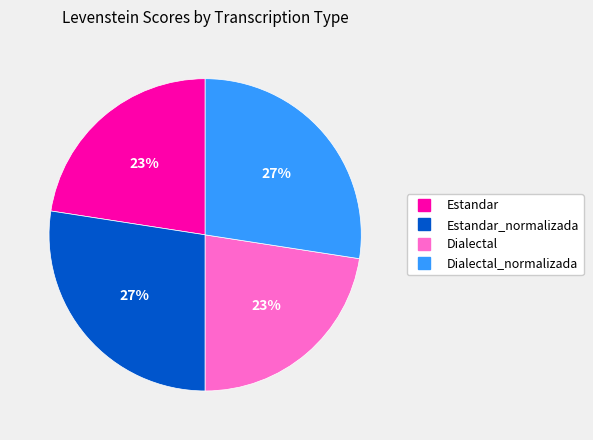

Is there any slice that represents more than half of the pie?

No